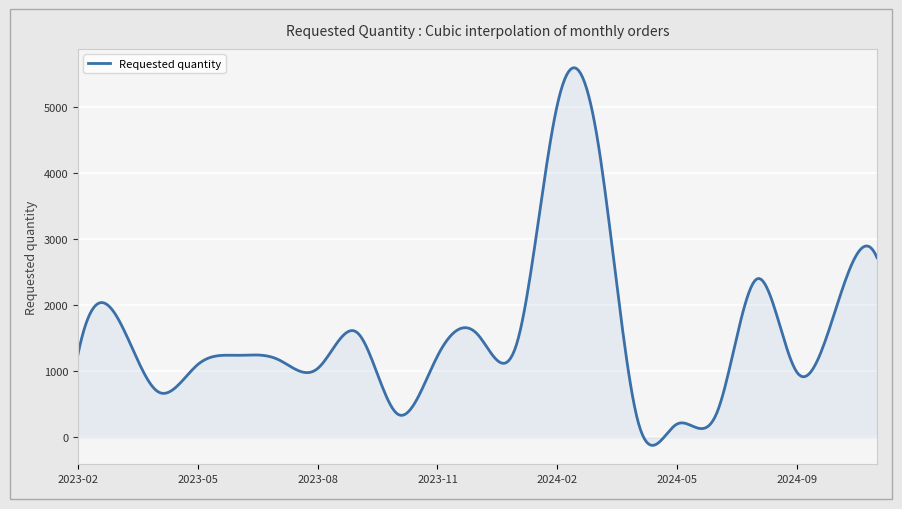

What is the maximum value shown in the chart?

5598.3